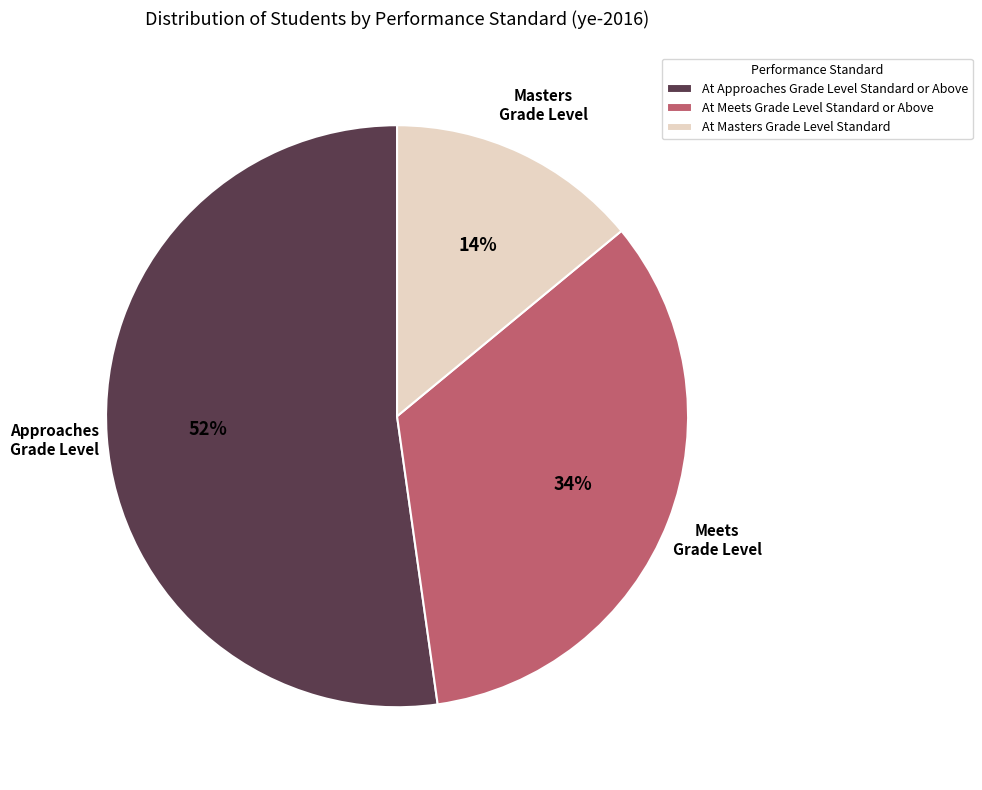

Is it true that At Approaches Grade Level Standard or Above is 44% of the pie?

False